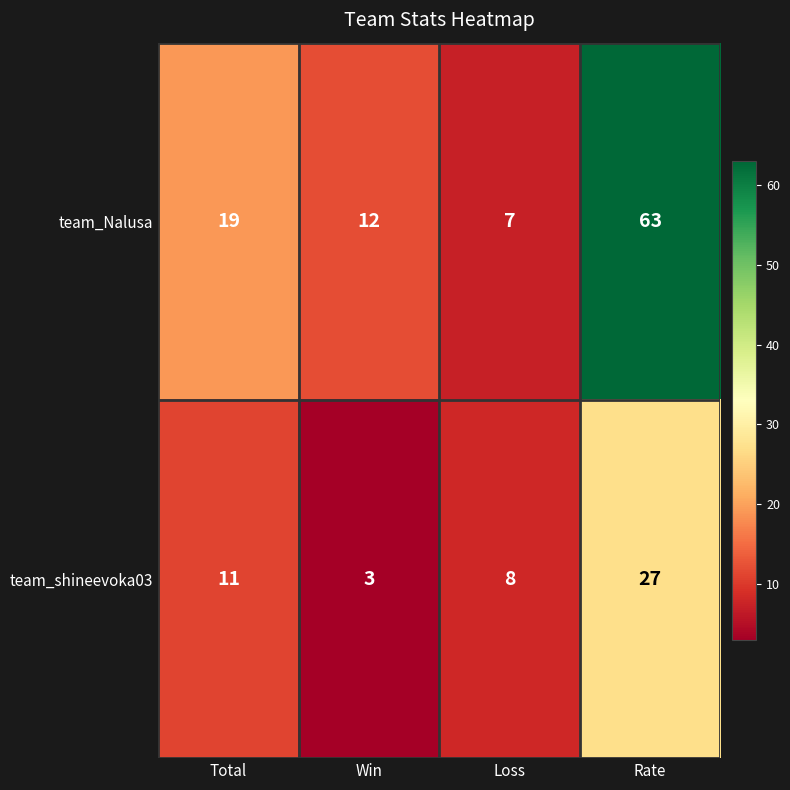

Rank the series by their maximum value, from lowest to highest.

team_shineevoka03, team_Nalusa